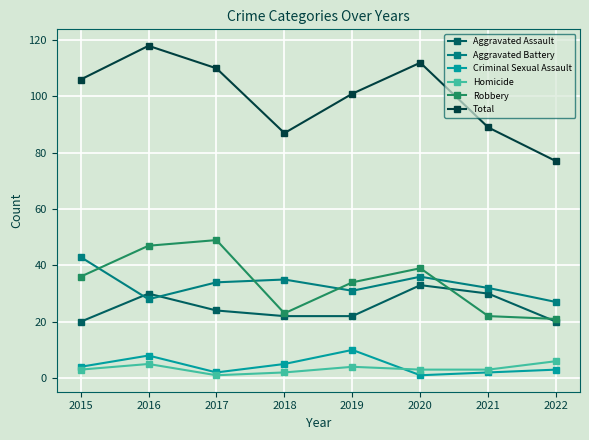

Which series has the largest range (max minus min)?

Total